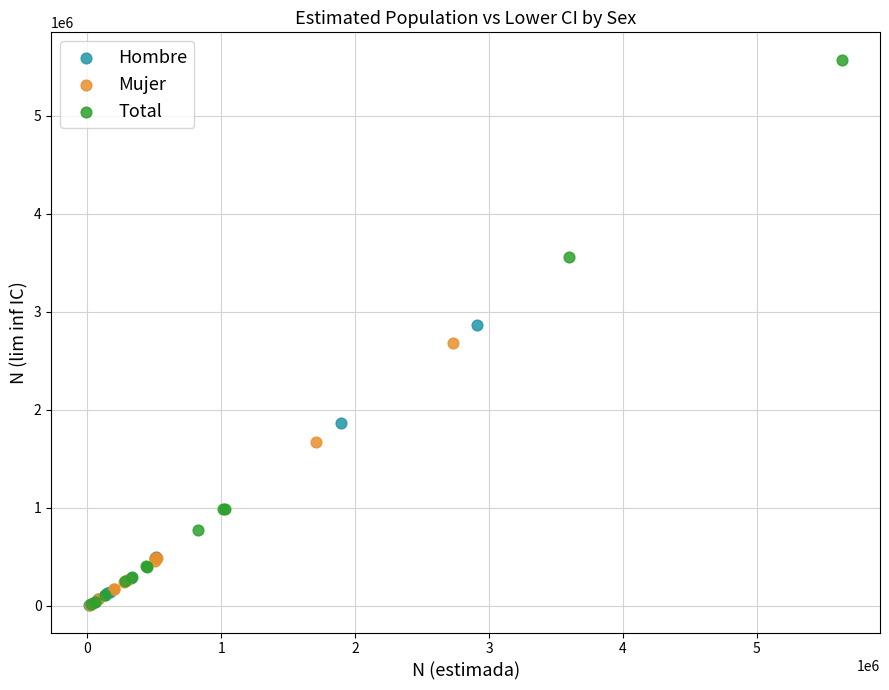

Which series has the largest Y range (max minus min)?

Total